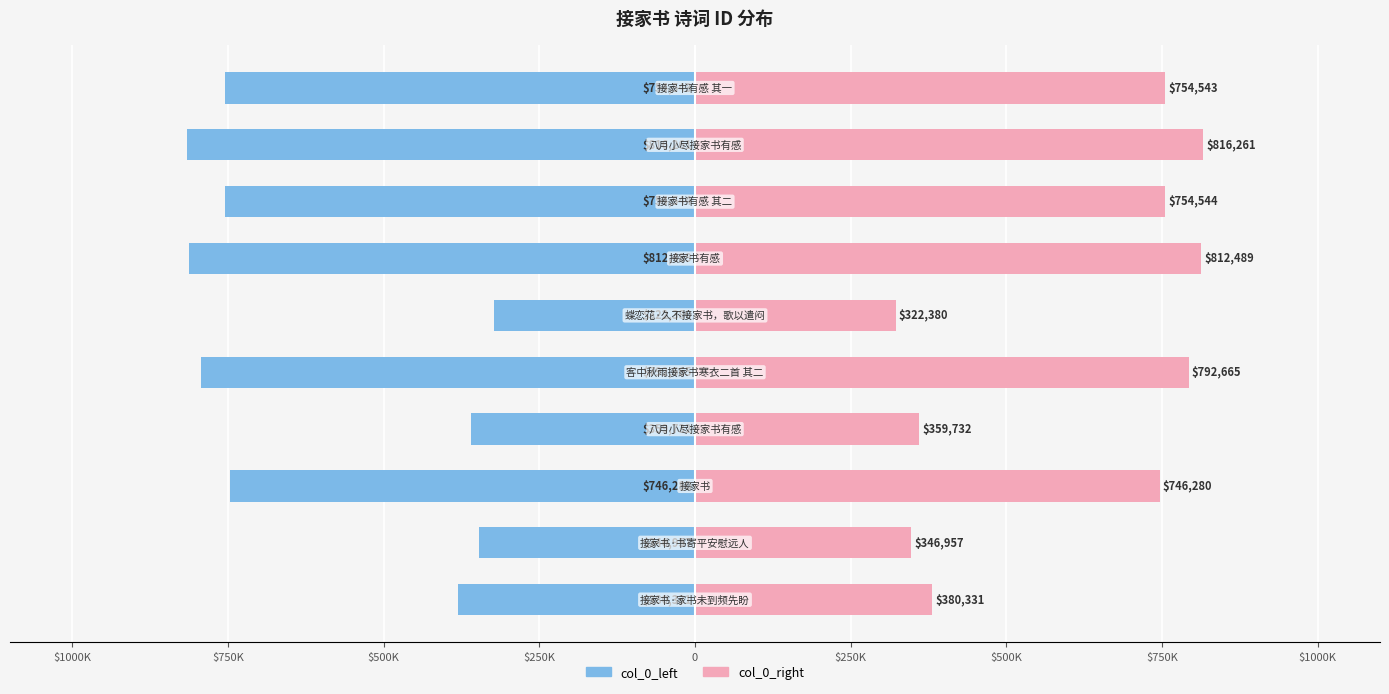

Reading left to right, what are all the values shown in this chart?

col_0_left: -380331	-346957	-746280	-359732	-792665	-322380	-812489	-754544	-816261	-754543
col_0_right: 380331	346957	746280	359732	792665	322380	812489	754544	816261	754543